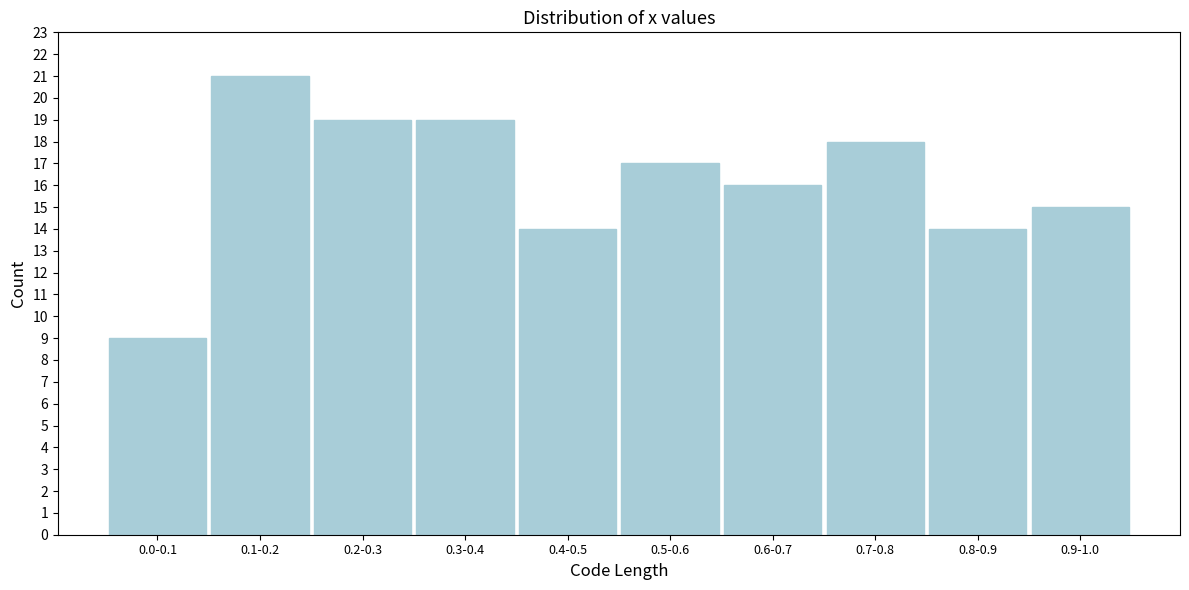

Reading left to right, extract all data points from this chart.

0.0-0.1=9	0.1-0.2=21	0.2-0.3=19	0.3-0.4=19	0.4-0.5=14	0.5-0.6=17	0.6-0.7=16	0.7-0.8=18	0.8-0.9=14	0.9-1.0=15